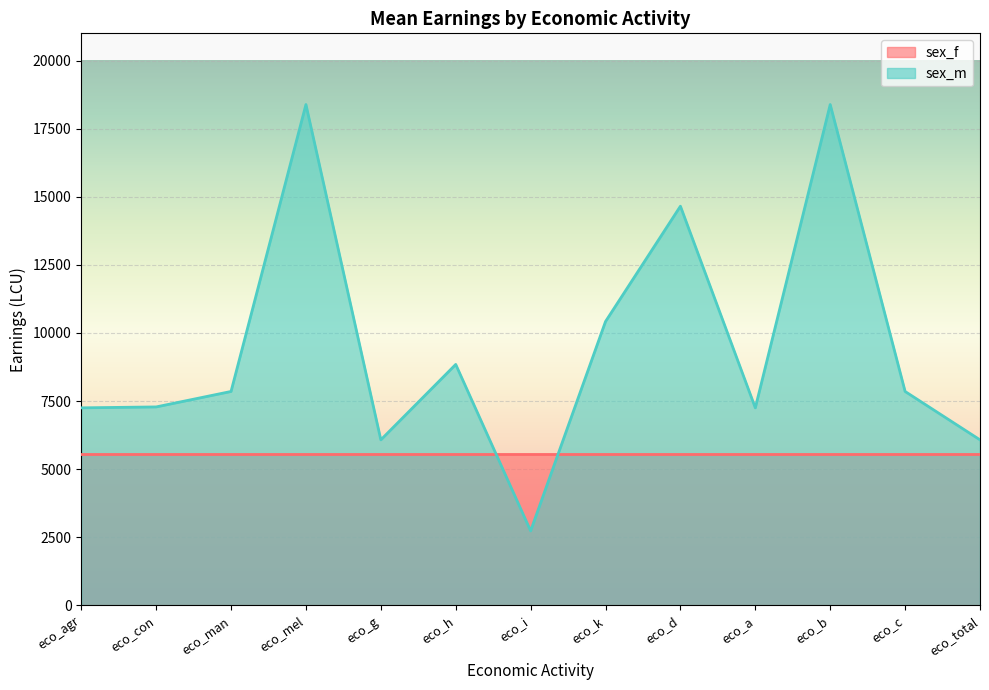

What is the label of the 2nd point from the left?

eco_con